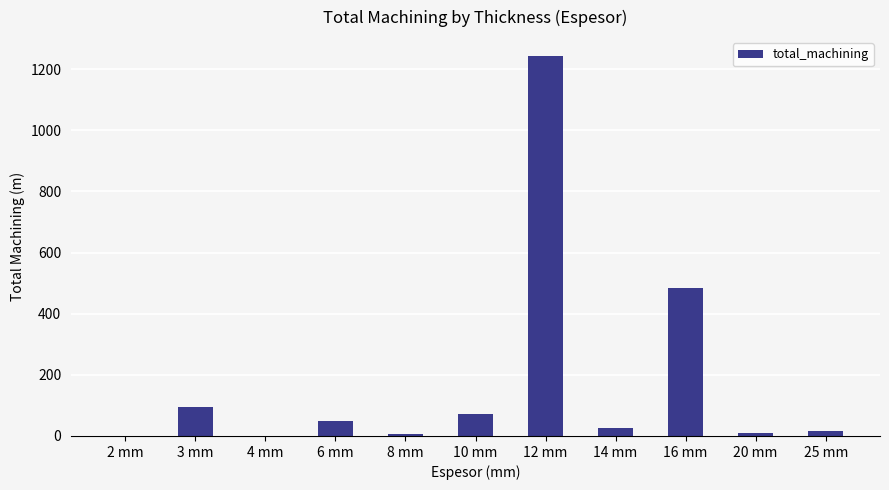

What is the sum of all values?

2007.0